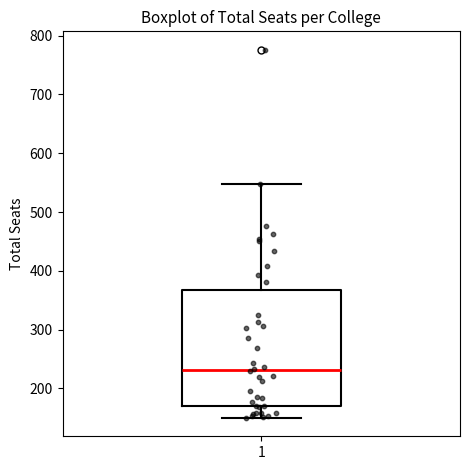

Read this box plot against the y-axis: the position of the median line, the range covered by the box, and the ends of both whiskers. The values are not printed on the chart, so give them approximately, as read against the axis.

median 230, box 170 to 370, whiskers 150 to 550